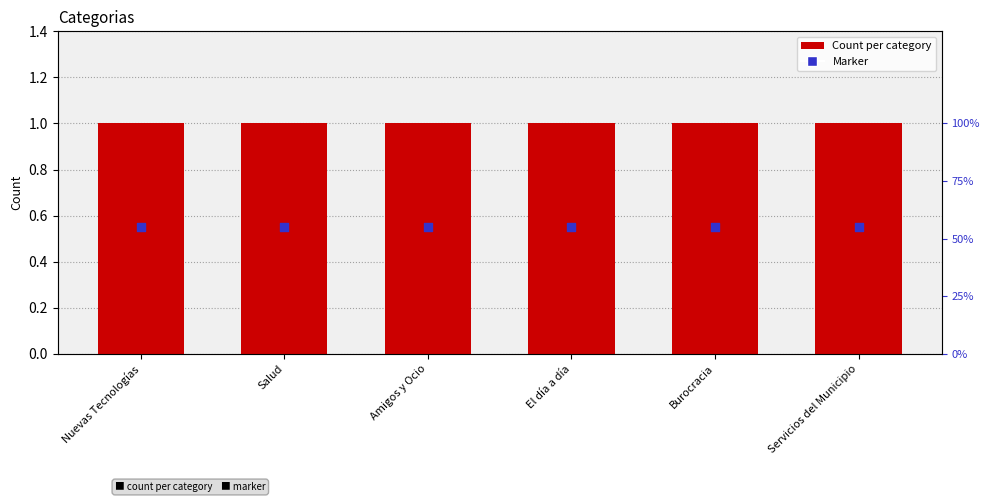

What are all the series names shown in the legend?

Count, Marker